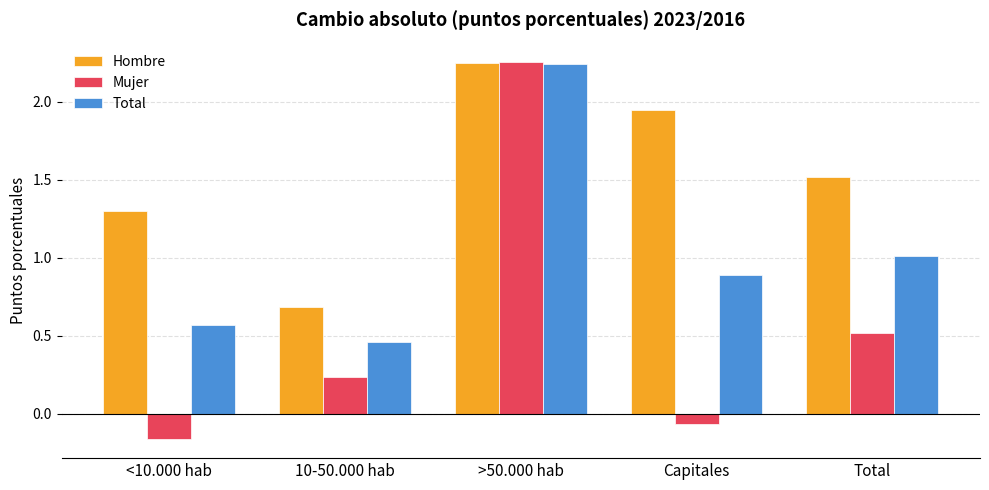

At which category is the sum across all series the highest?

>50.000 hab